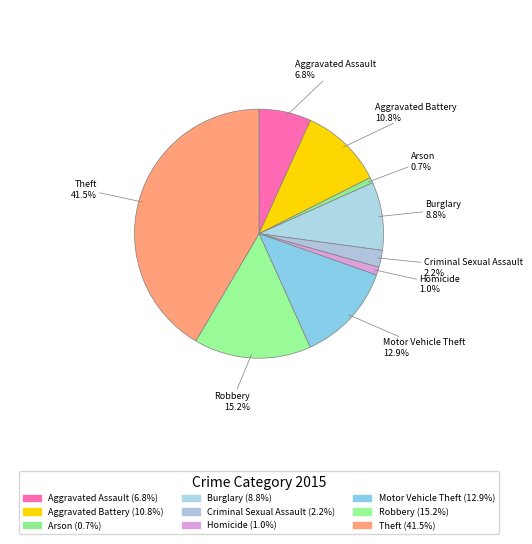

Approximately how many times larger is the value at Theft compared to Motor Vehicle Theft?

3.2